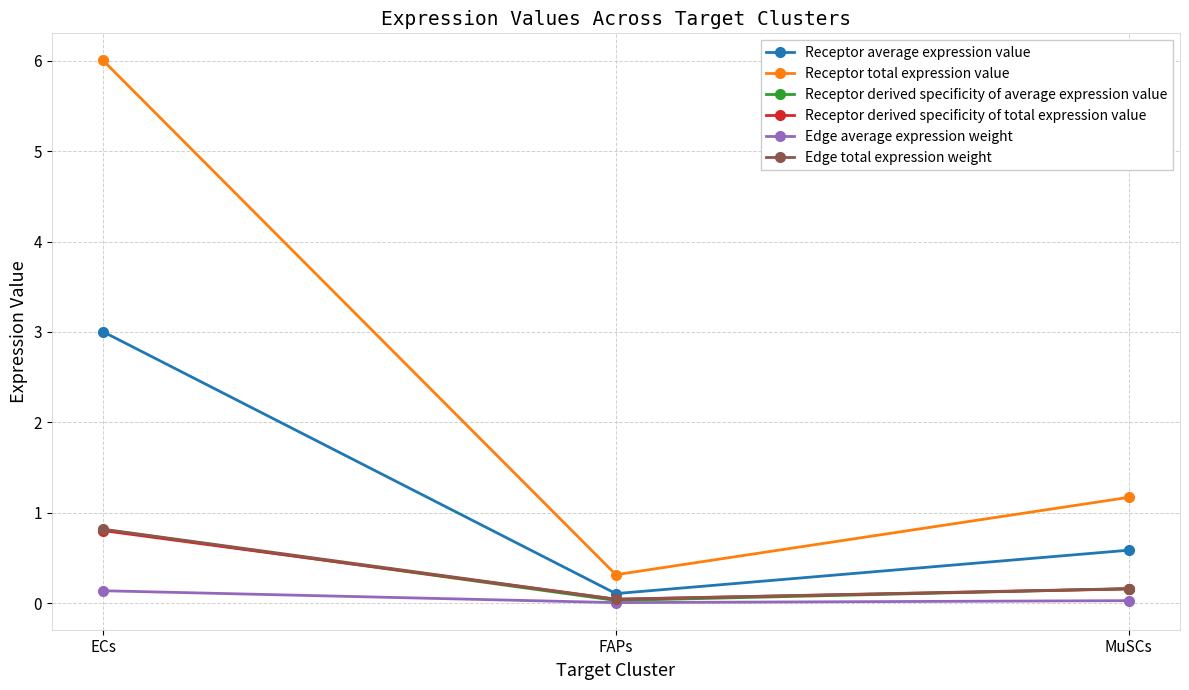

What are all the series names shown in the legend?

Receptor average expression value, Receptor total expression value, Receptor derived specificity of average expression value, Receptor derived specificity of total expression value, Edge average expression weight, Edge total expression weight